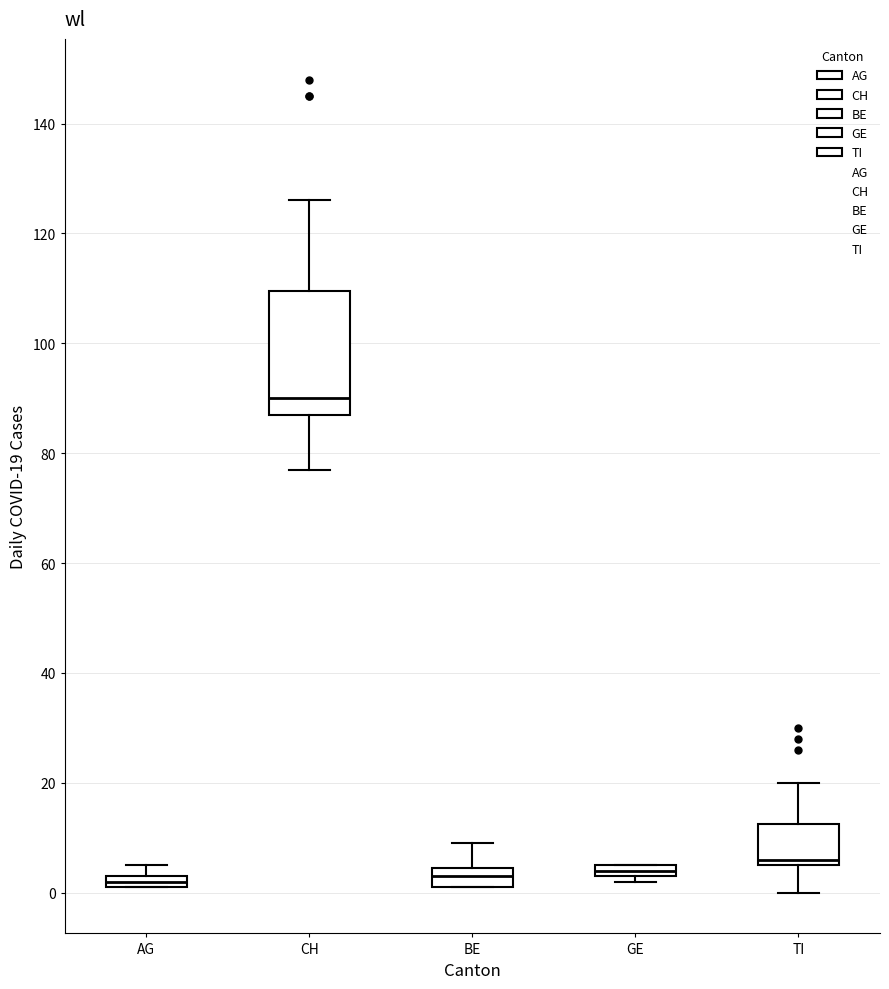

Where is the lower edge of the box for GE on the y-axis? The values are not printed on the chart, so give them approximately, as read against the axis.

4